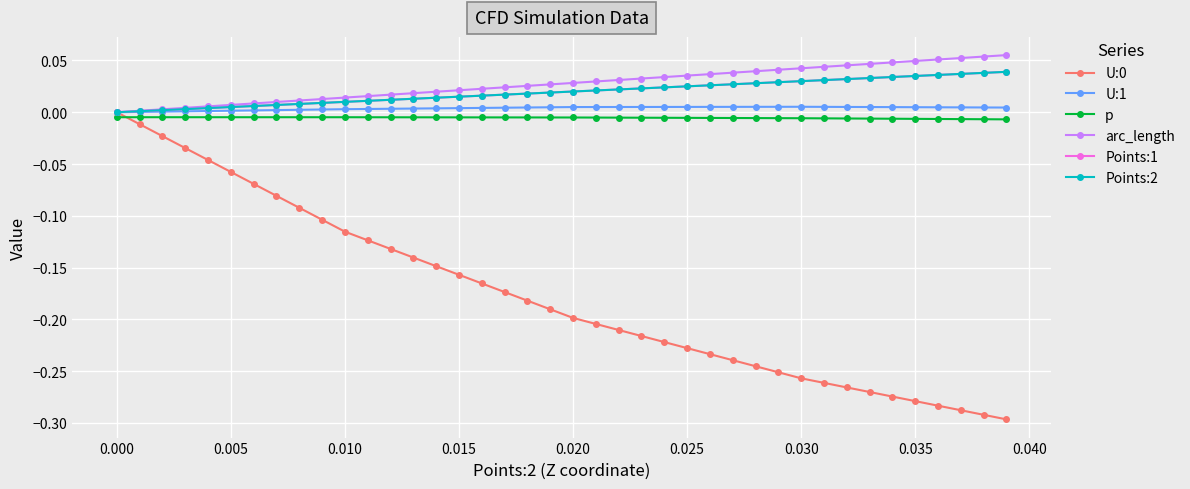

Does the chart display data point markers on the line(s)?

Yes